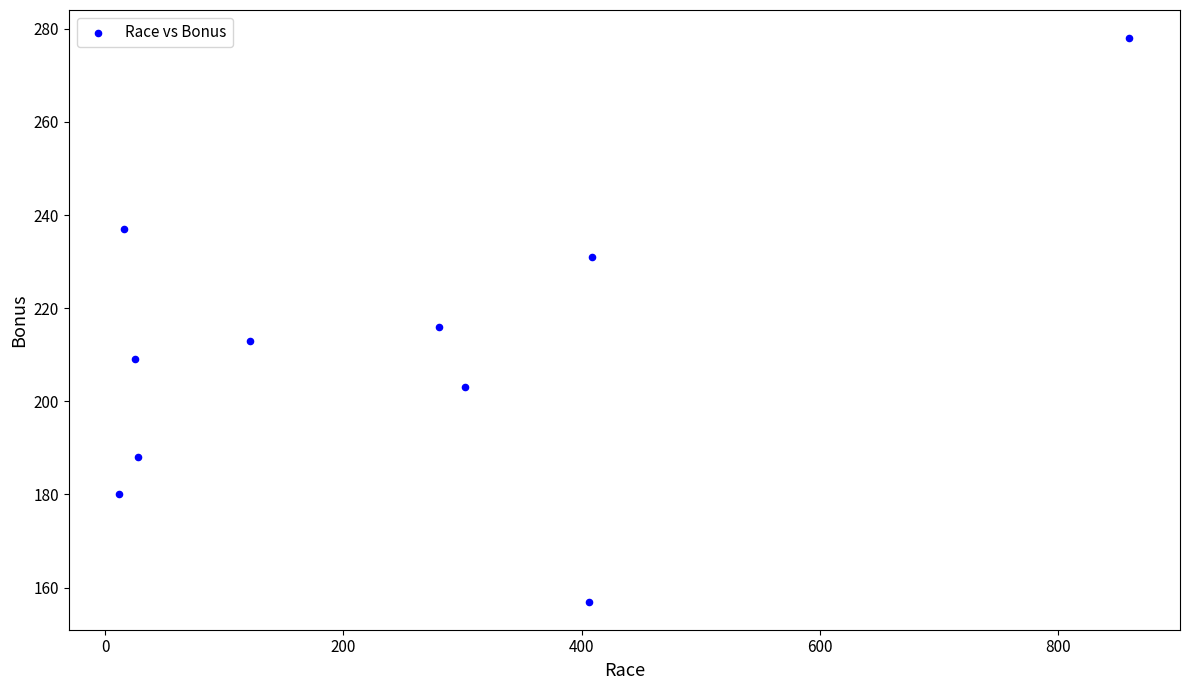

What is the range of Y values (max minus min)?

121